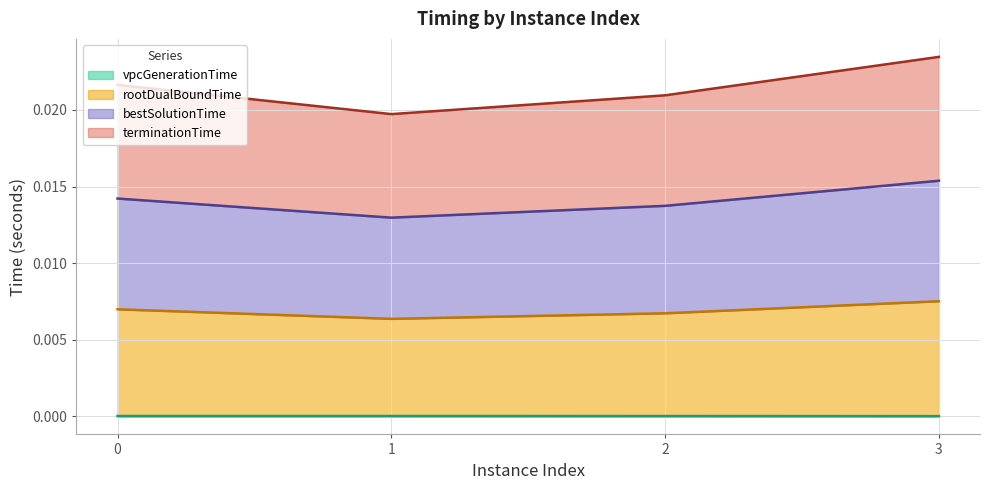

True or false: rootDualBoundTime has more than 0 points higher than both neighbors.

False